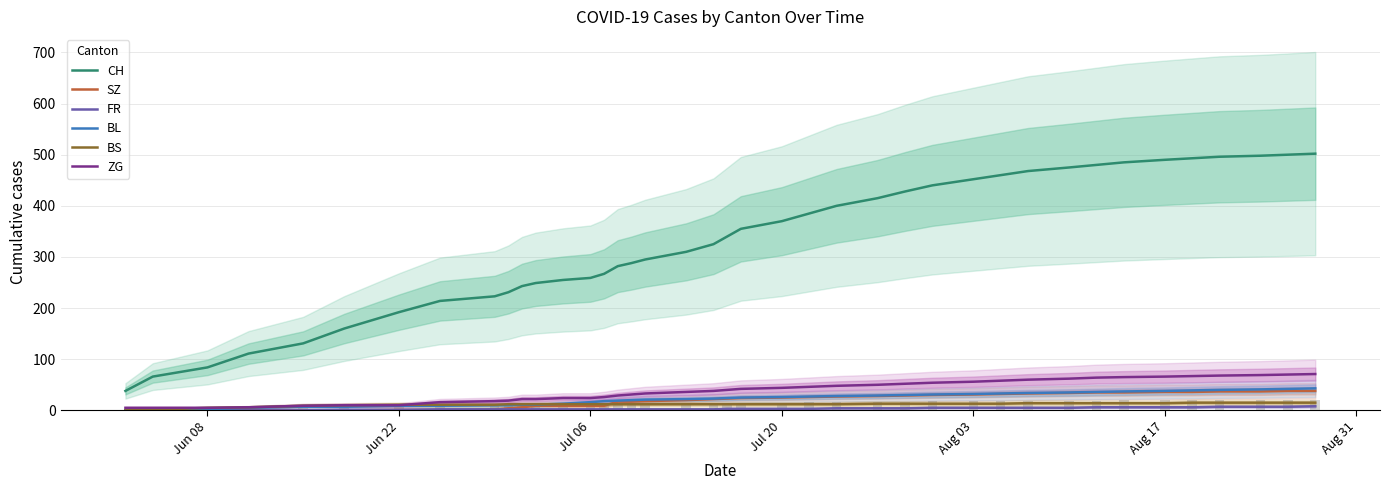

Is it true that ZG equals 44 at Jul 20?

True